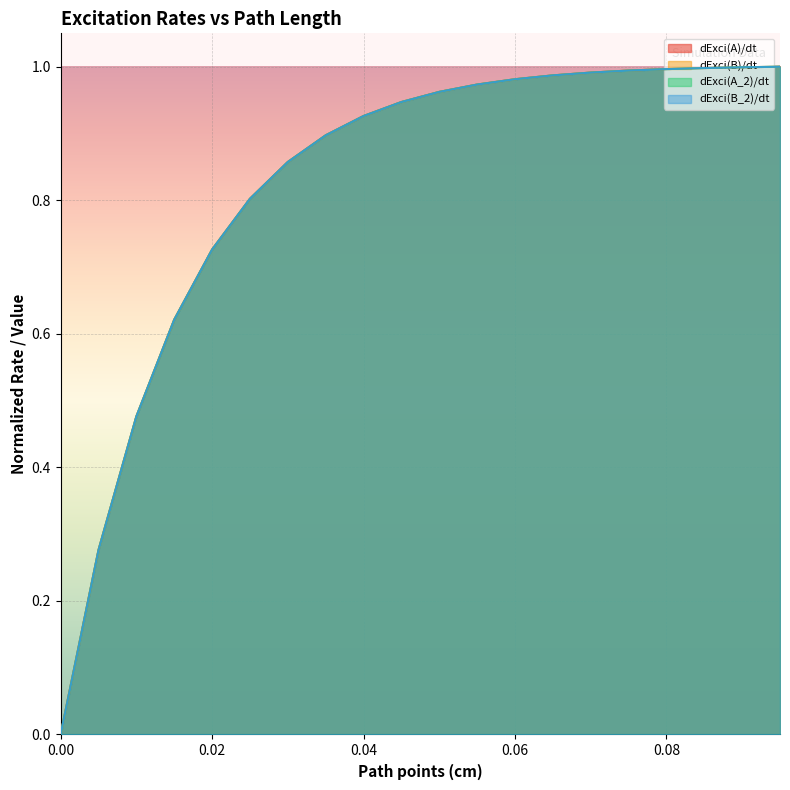

How many positive values does the dExci(B_2)/dt series have?

19